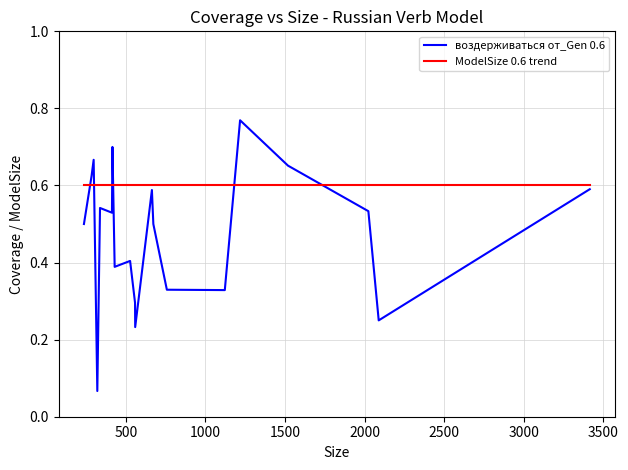

Which series has the largest total across all categories?

ModelSize 0.6 trend